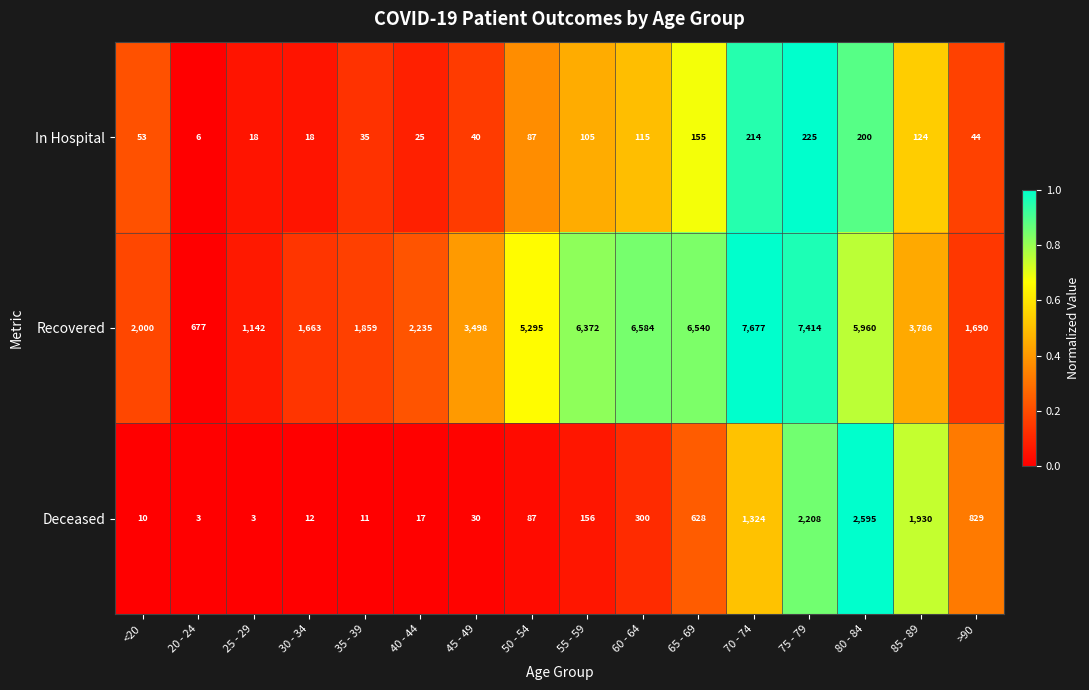

Which series has the widest spread of values?

Recovered